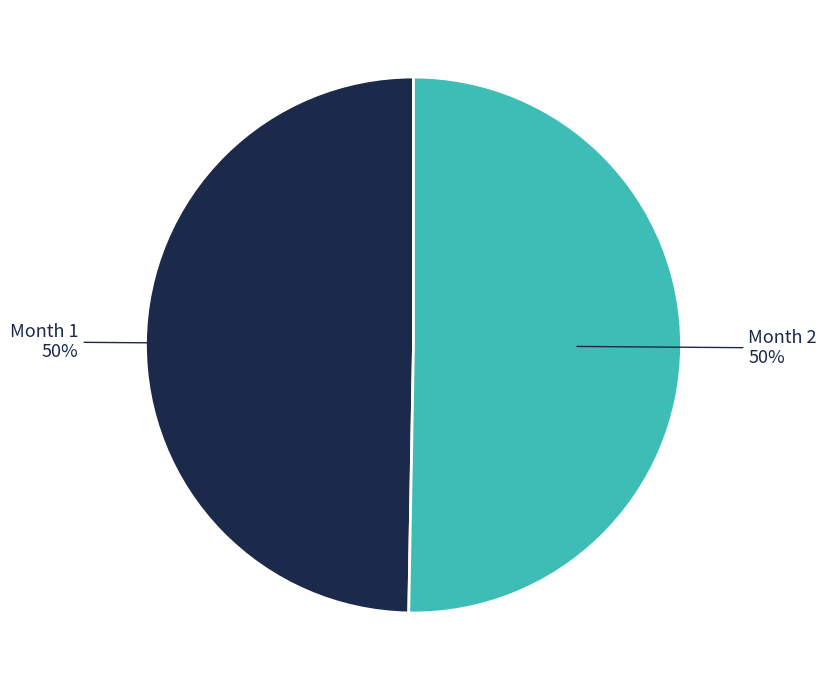

True or false: Month 2 accounts for 63% of the total.

False